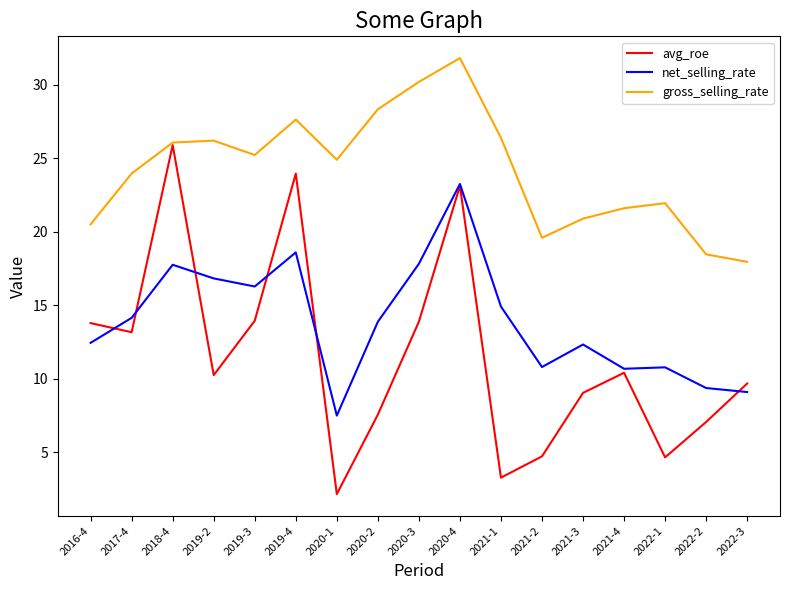

What position from the left is 2022-3?

17